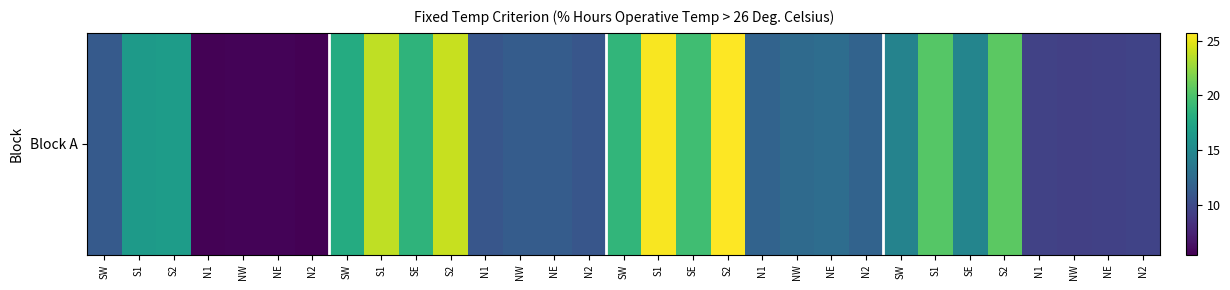

List the labels in order of value, largest first.

S2, S1, S2, S1, S2, S1, SE, SW, SE, SW, S2, S1, SE, SW, NE, NW, N1, N2, NW, NE, SW, N1, N2, N2, N1, NE, NW, NW, NE, N1, N2